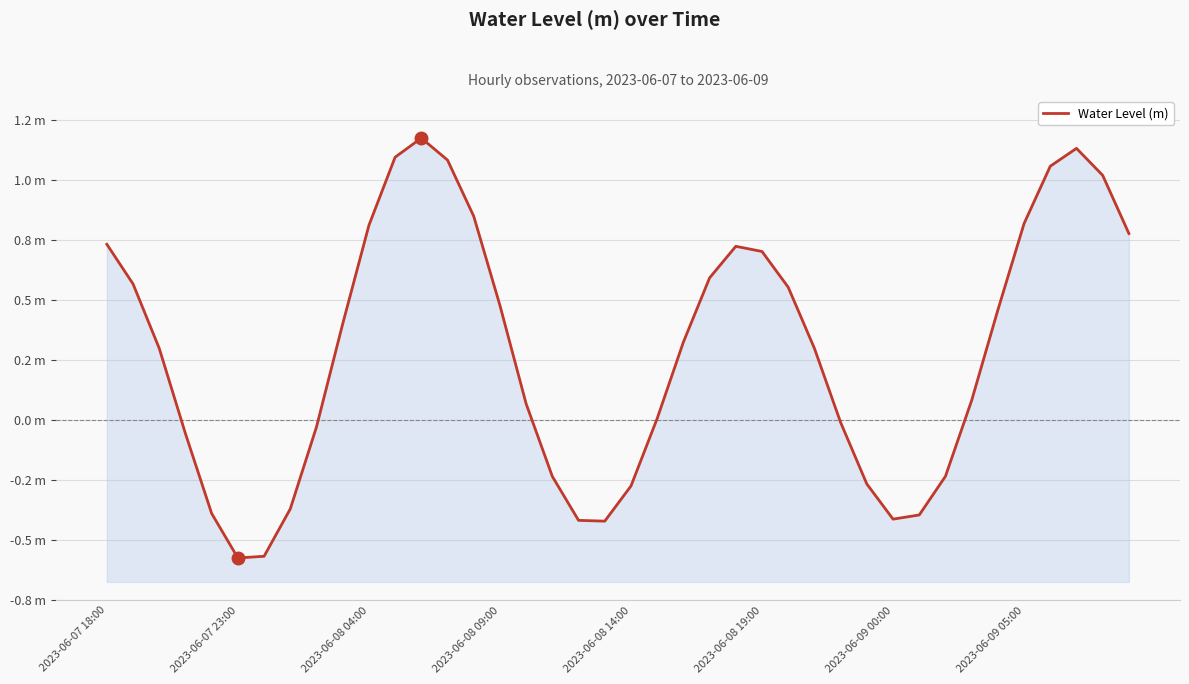

How many points are lower than both their immediate neighbors (excluding endpoints)?

3